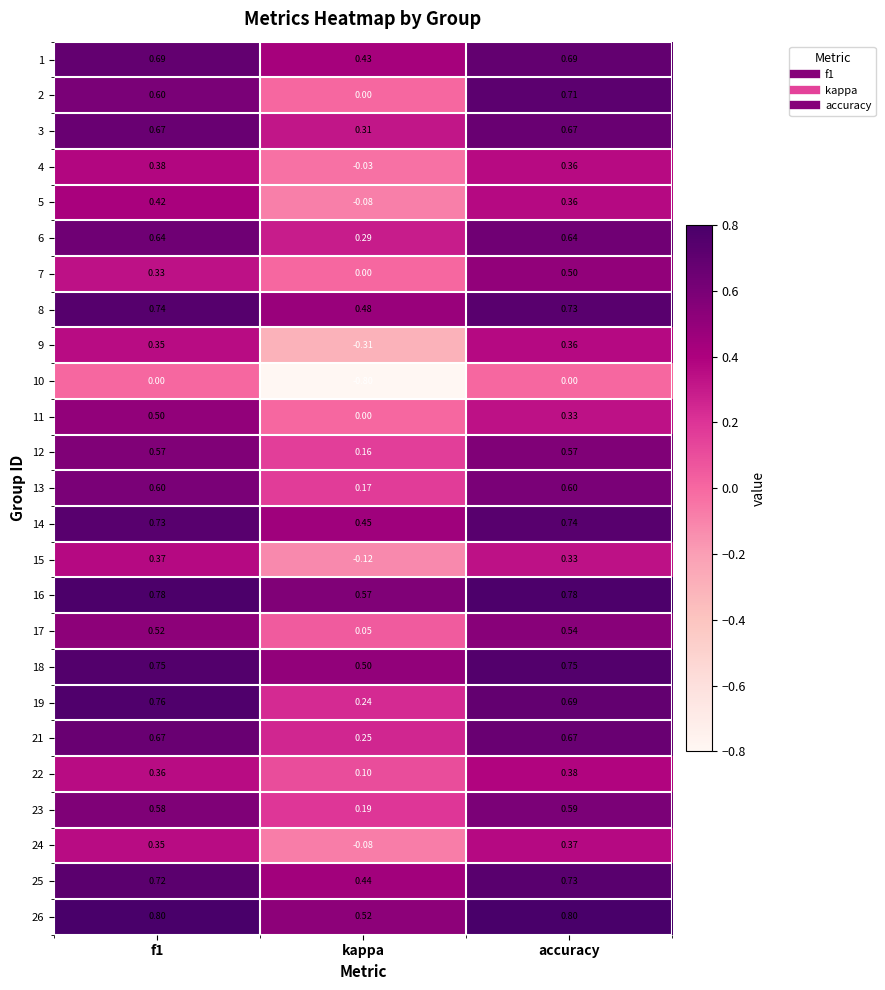

At which category does the chart reach its minimum across all series?

kappa